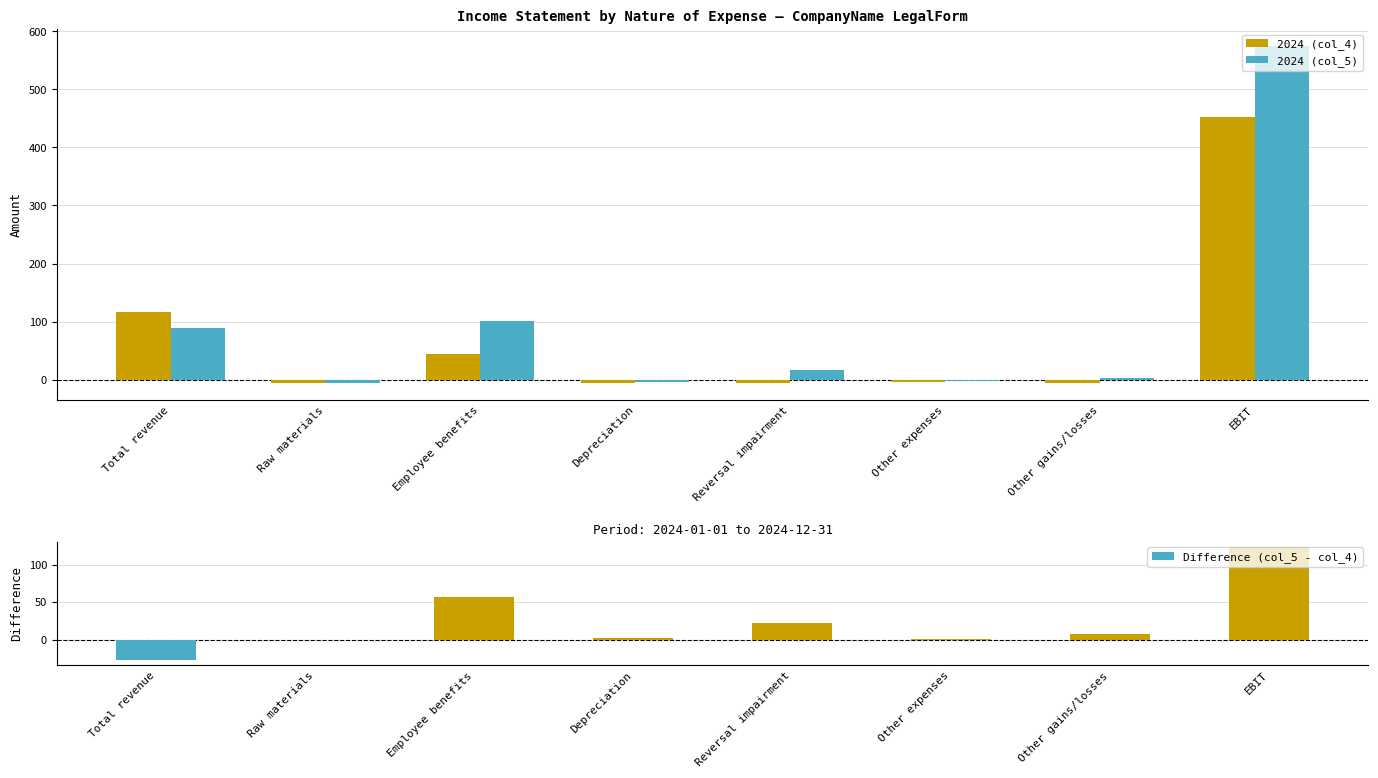

What is the spread (max minus min) of values at Total revenue?

143